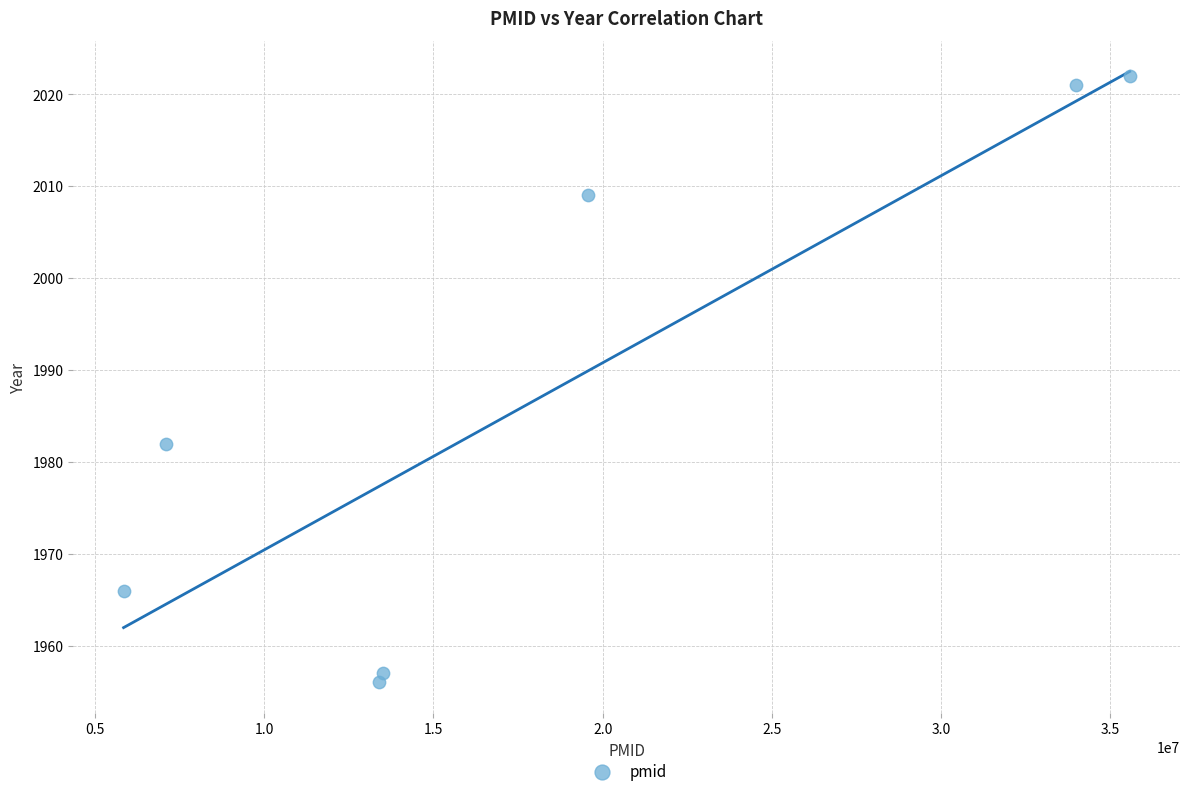

What Y value in the scatter plot is closest to 1989?

1982